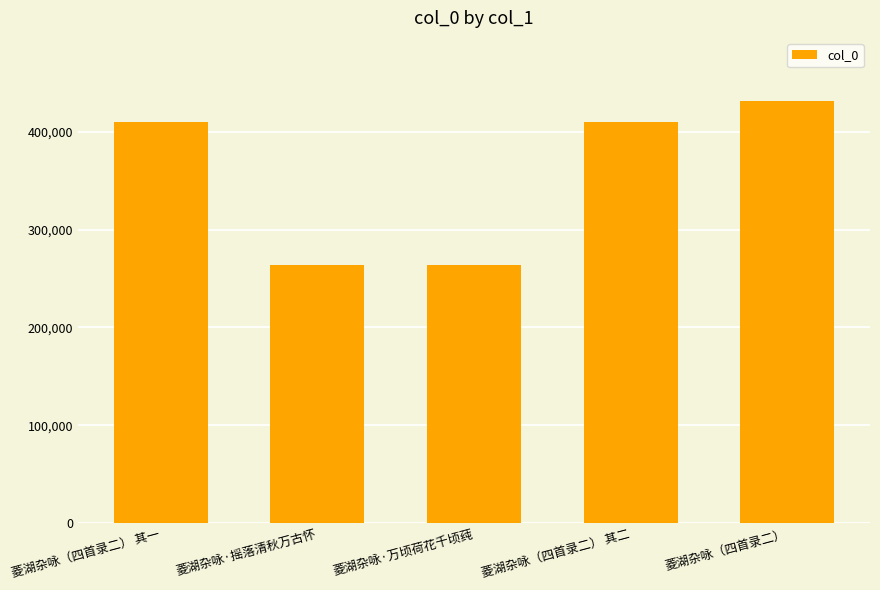

What is the label of the 5th bar from the right?

菱湖杂咏（四首录二） 其一